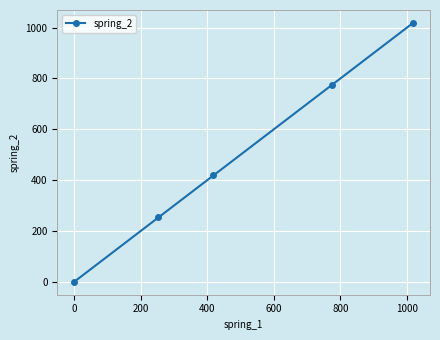

How many data points are less than 418?

2